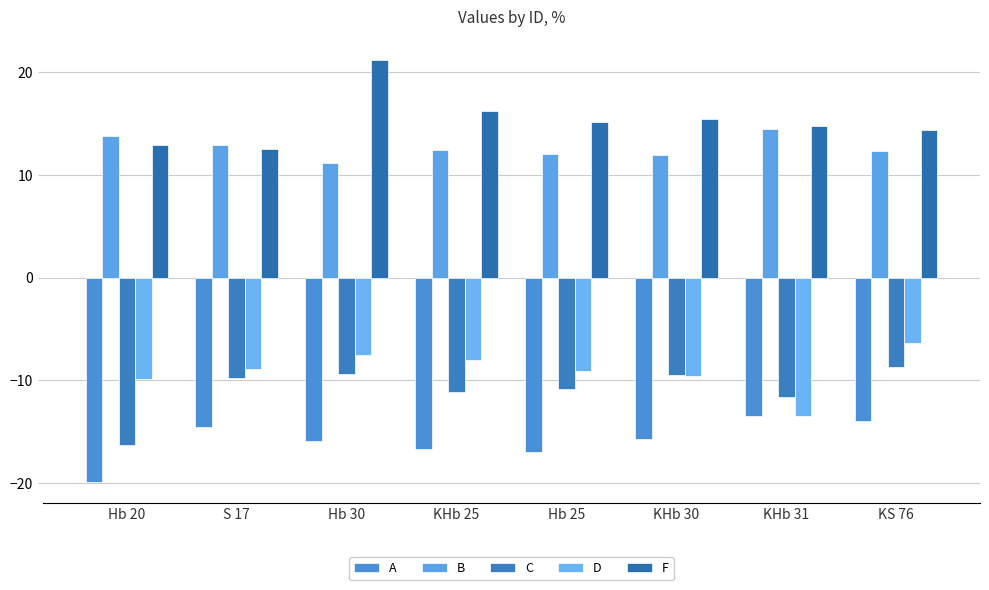

What is the sum of the A values at Hb 25 and Hb 20?

-36.8